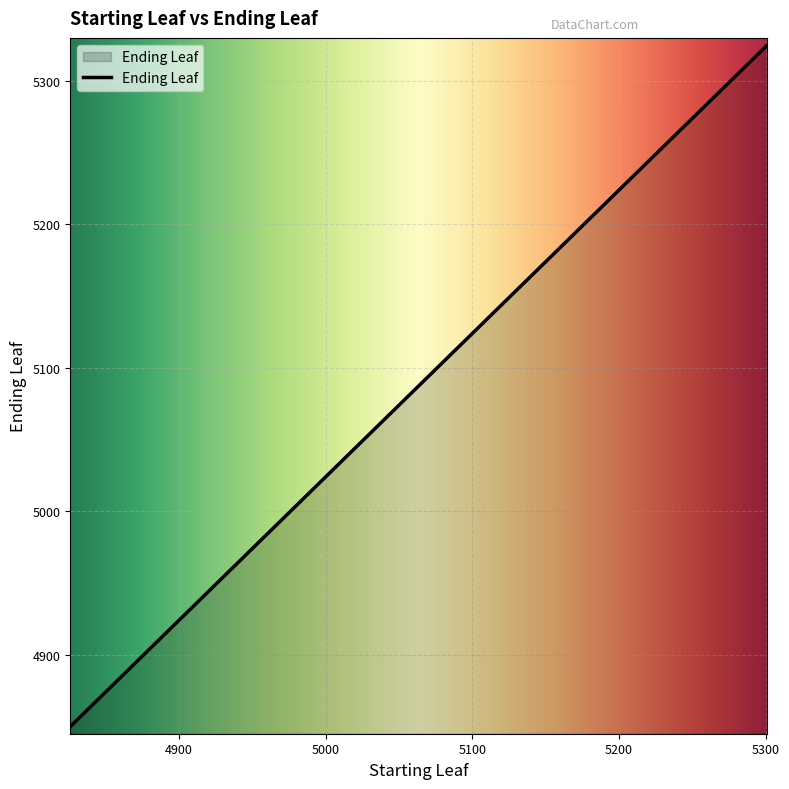

What is the difference between the maximum and minimum values?

475